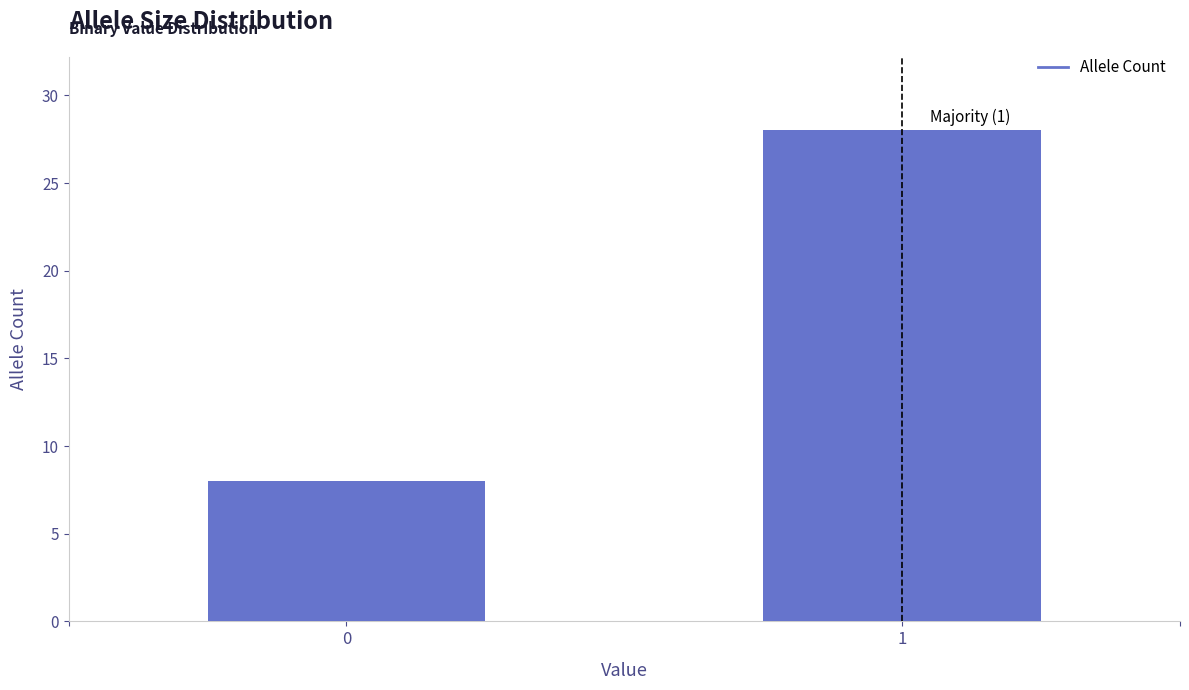

Reading left to right, extract all data points from this chart.

0=8	1=28